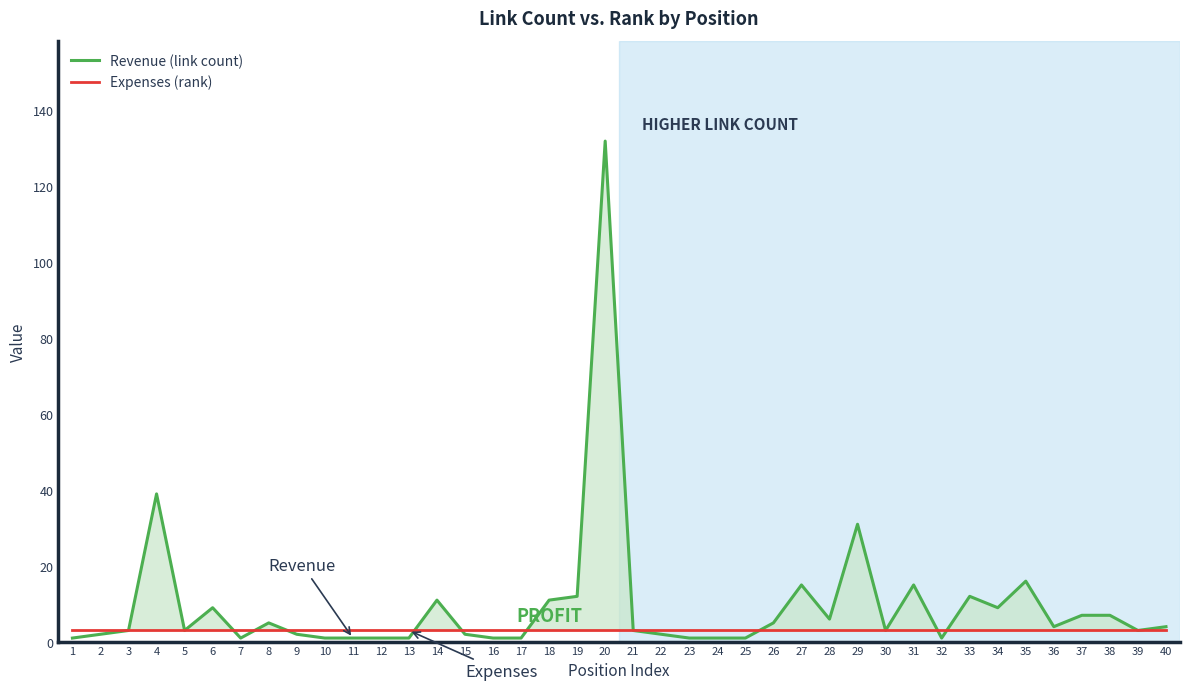

What is the sum of all Revenue (link count) values?

385